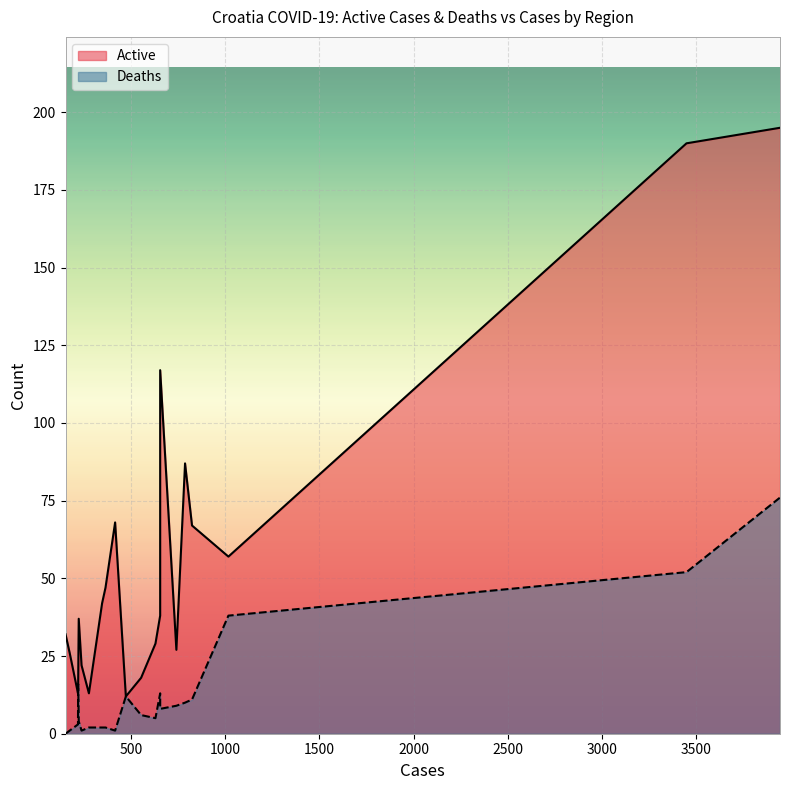

List the series in order of their overall mean, highest first.

Active, Deaths